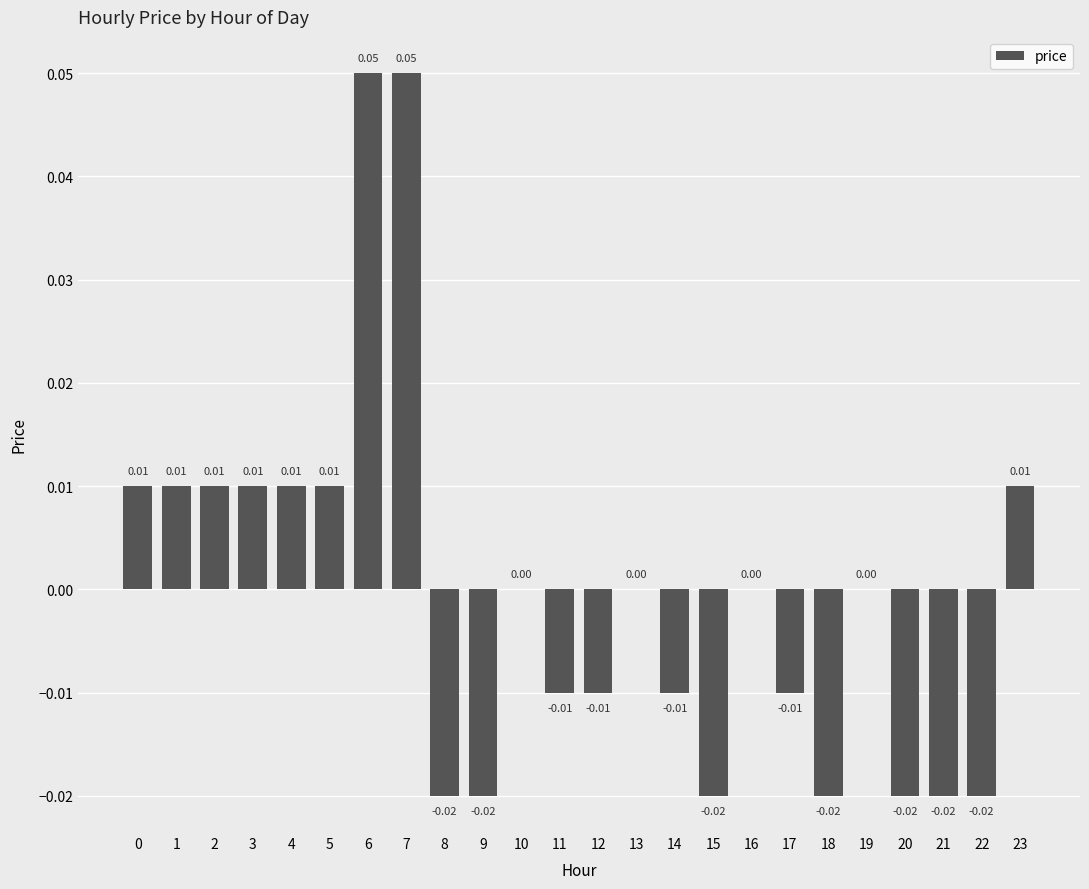

Are the bars horizontal?

No